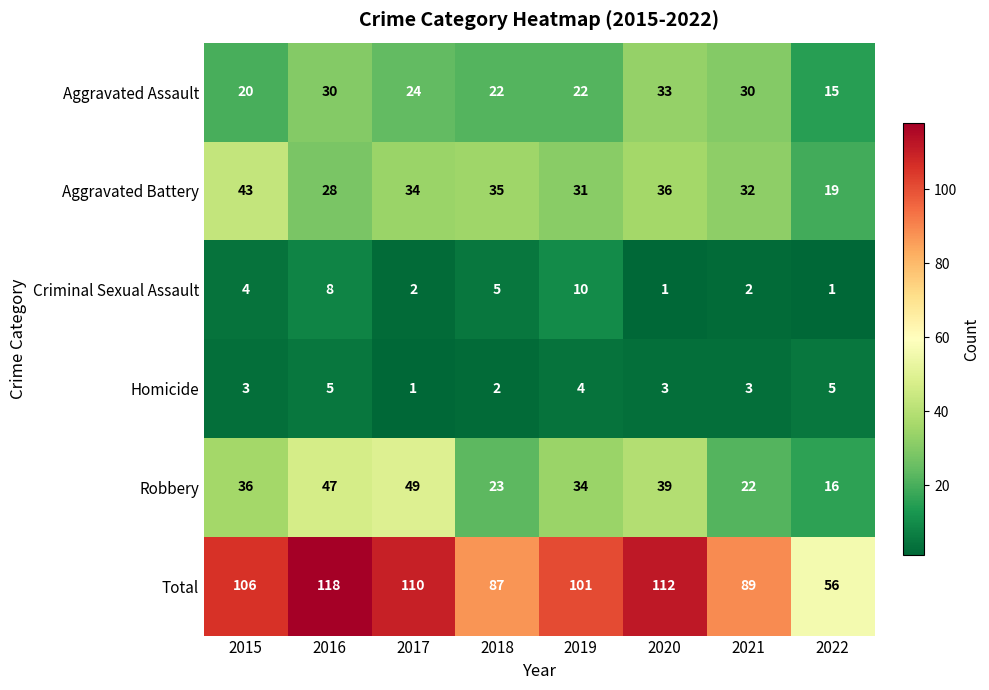

Which series changed the most between 2015 and 2018?

Total